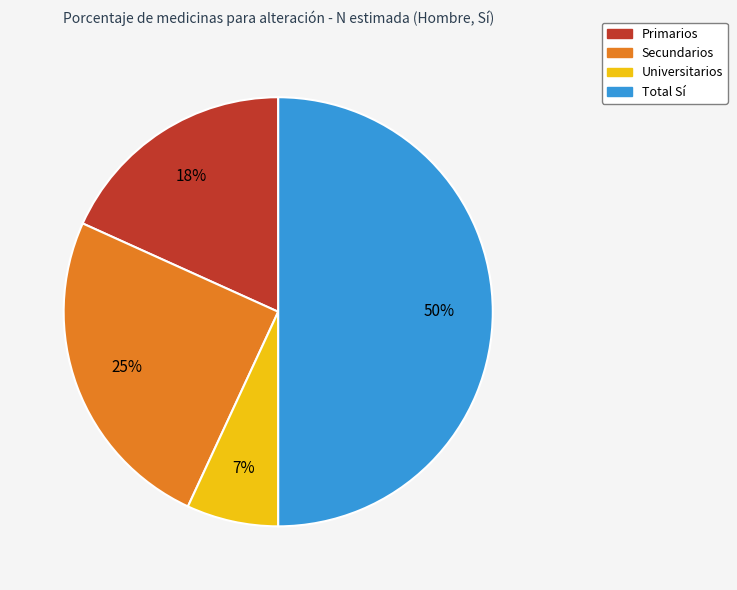

How many segments does this pie chart have?

4